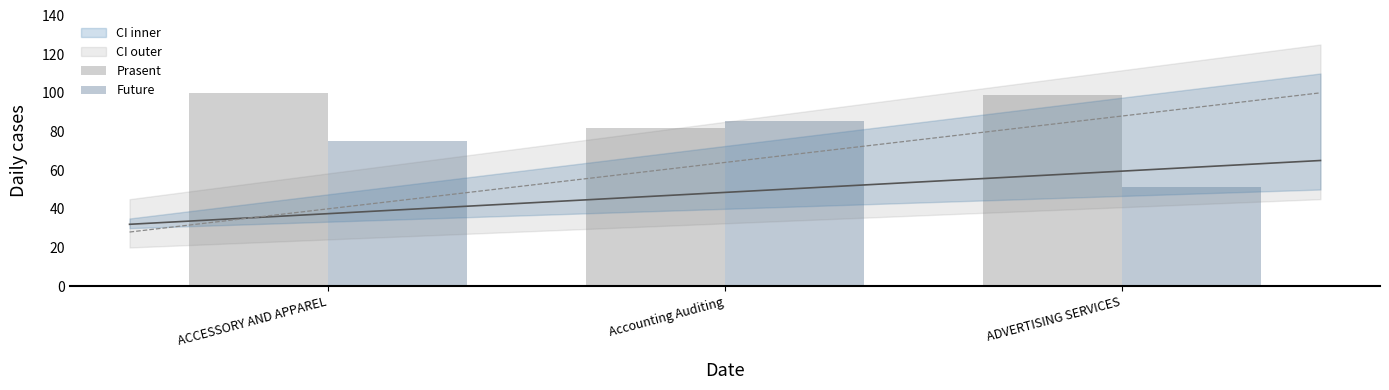

Reading left to right, transcribe all the data shown in this chart.

Prasent: 99.7	82.0	98.8
Future: 75.3	85.5	51.5